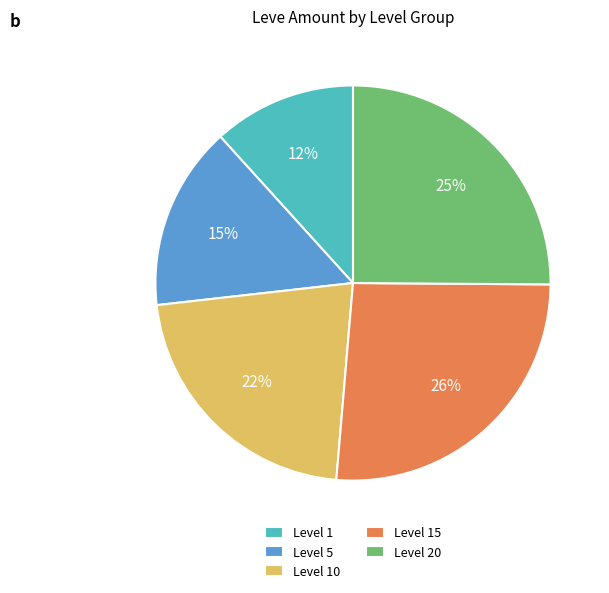

Rank the categories by value from highest to lowest.

Level 15, Level 20, Level 10, Level 5, Level 1